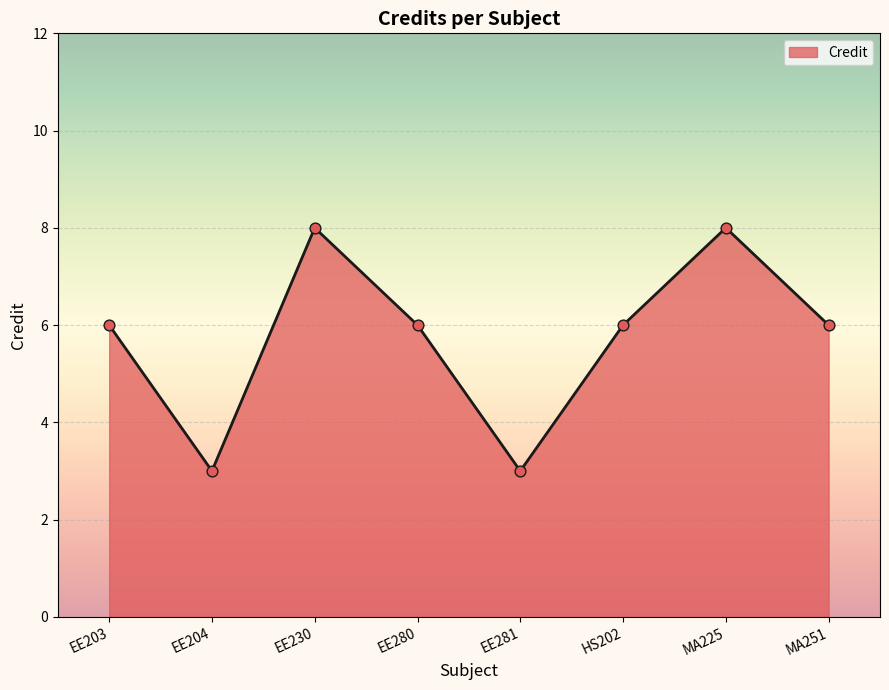

Which has a higher value, EE203 or EE281?

EE203